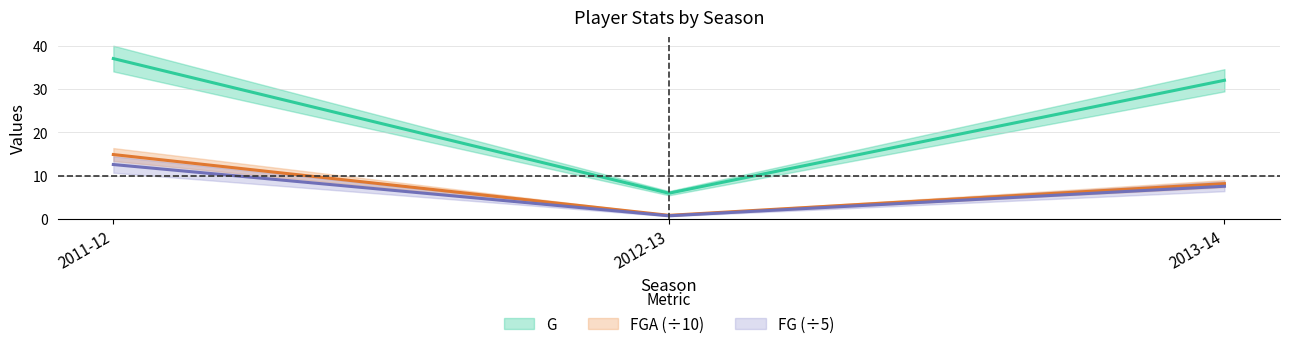

Where does the G series first go above 32?

2011-12